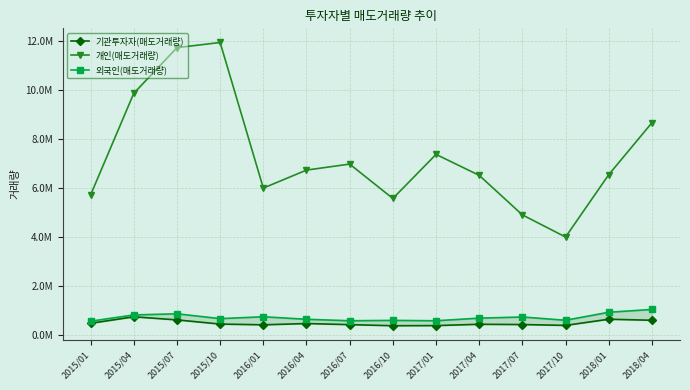

The 개인(매도거래량) series shows 6.7 at 2016/04. True or false?

True